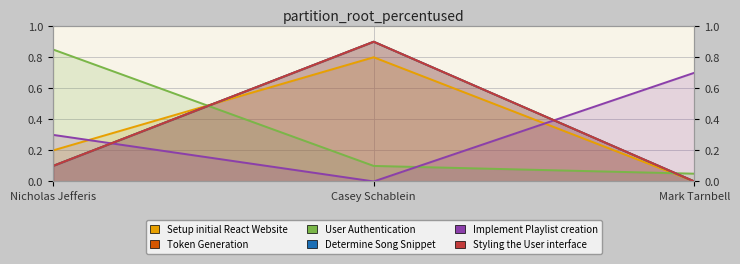

The Setup initial React Website series shows -0.5 at Mark Tarnbell. True or false?

False